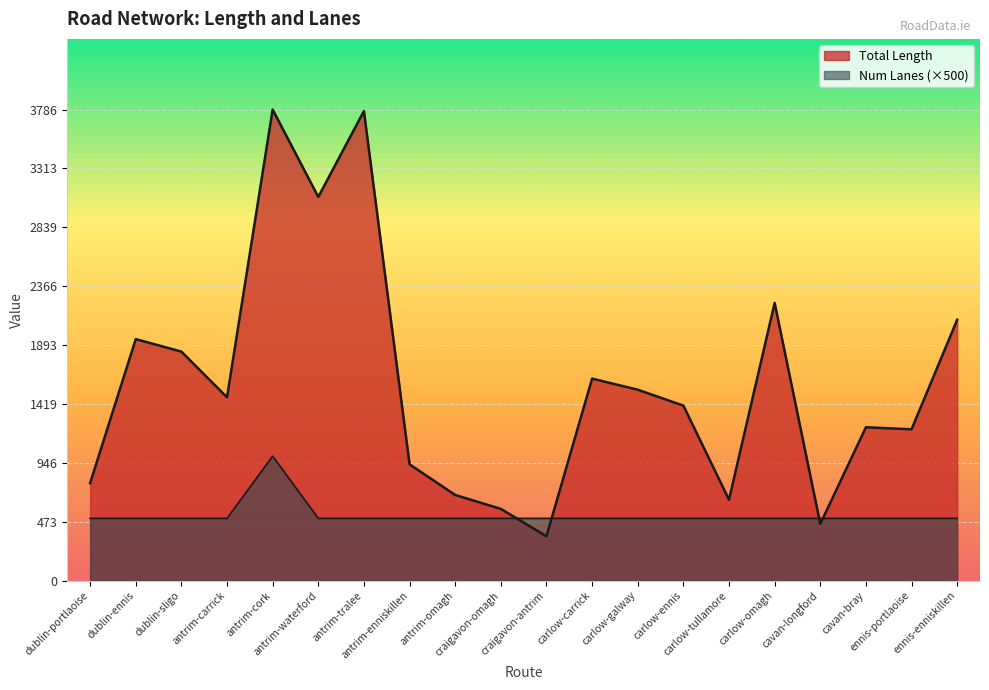

How many data points in Num Lanes are above 500?

1